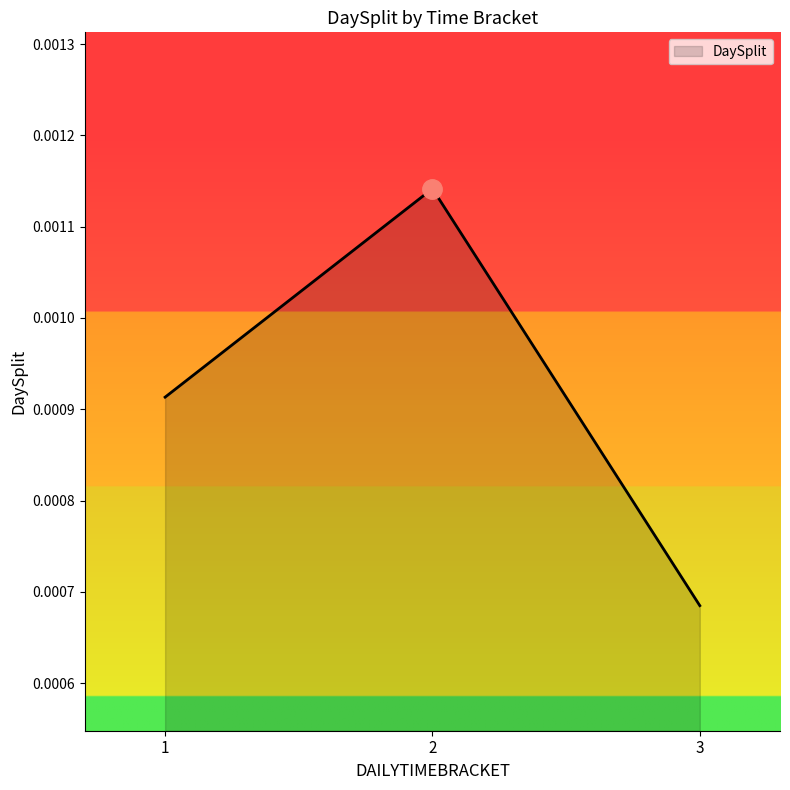

Where is the data nearest to the value 0?

3